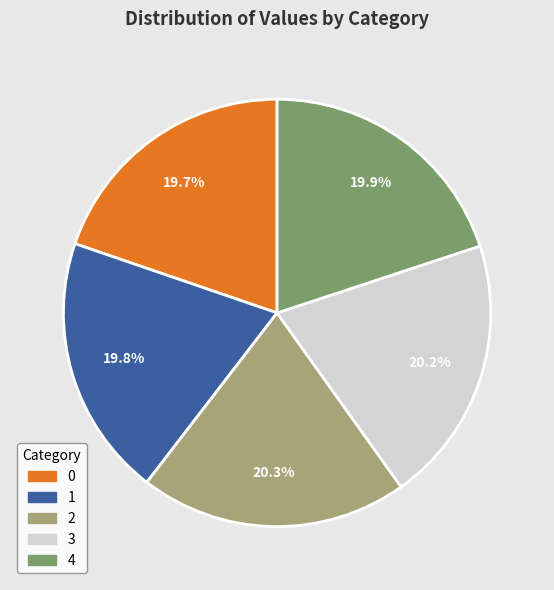

Is there any slice that represents more than half of the pie?

No